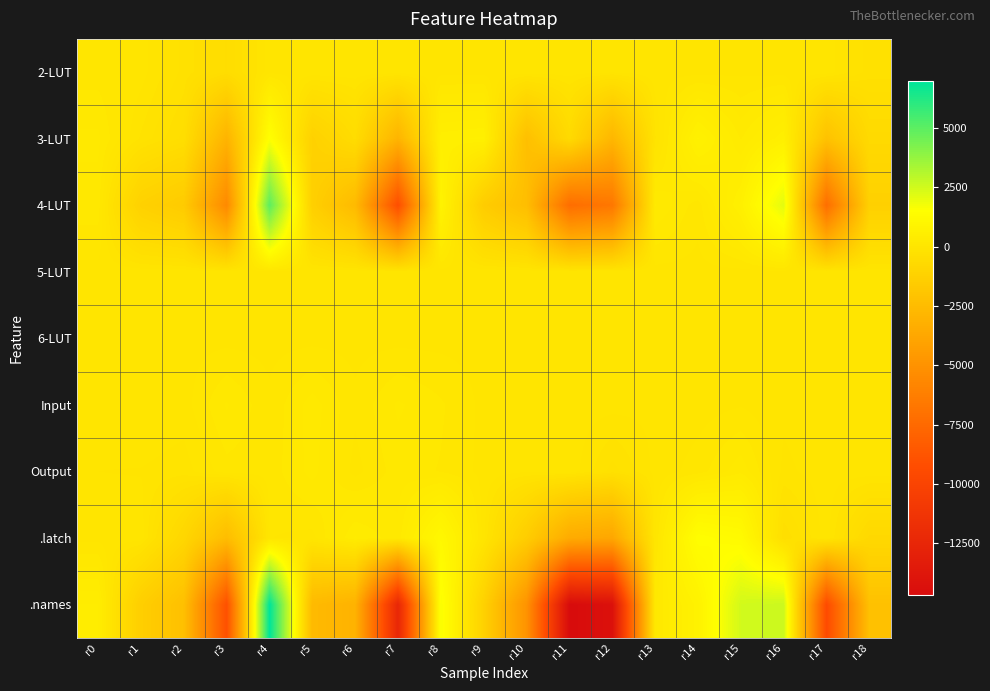

Reading left to right, extract all data points from this chart.

2-LUT: r0=76	r1=-18	r2=-253	r3=-486	r4=1	r5=0	r6=0	r7=0	r8=0	r9=0	r10=0	r11=-12	r12=-36	r13=0	r14=0	r15=12	r16=0	r17=0	r18=-264
3-LUT: r0=219	r1=-155	r2=-427	r3=-3007	r4=1538	r5=-1197	r6=-539	r7=-2973	r8=592	r9=642	r10=-2281	r11=-665	r12=-2826	r13=-152	r14=721	r15=275	r16=609	r17=-2138	r18=-688
4-LUT: r0=163	r1=-1204	r2=-1598	r3=-5541	r4=4968	r5=-1307	r6=-2599	r7=-9180	r8=819	r9=-1514	r10=-2383	r11=-7227	r12=-6655	r13=289	r14=64	r15=644	r16=2114	r17=-7198	r18=-1262
5-LUT: r0=0	r1=0	r2=0	r3=0	r4=0	r5=0	r6=0	r7=0	r8=0	r9=0	r10=0	r11=0	r12=0	r13=0	r14=0	r15=0	r16=0	r17=0	r18=0
6-LUT: r0=0	r1=0	r2=0	r3=0	r4=0	r5=0	r6=0	r7=0	r8=0	r9=0	r10=0	r11=0	r12=0	r13=0	r14=0	r15=0	r16=0	r17=0	r18=0
Input: r0=6	r1=30	r2=-11	r3=209	r4=48	r5=242	r6=48	r7=213	r8=127	r9=6	r10=-21	r11=-9	r12=-22	r13=-37	r14=-12	r15=22	r16=-36	r17=25	r18=0
Output: r0=-55	r1=-60	r2=-97	r3=81	r4=68	r5=231	r6=-1	r7=157	r8=108	r9=4	r10=-43	r11=10	r12=-264	r13=-29	r14=71	r15=258	r16=-76	r17=-11	r18=0
.latch: r0=0	r1=0	r2=-886	r3=-2434	r4=33	r5=0	r6=377	r7=224	r8=1114	r9=-24	r10=-1463	r11=-3503	r12=-3780	r13=8	r14=1463	r15=1260	r16=-385	r17=0	r18=-770
.names: r0=458	r1=-1377	r2=-2277	r3=-9034	r4=6968	r5=-2614	r6=-3081	r7=-12403	r8=1672	r9=-1198	r10=-4978	r11=-14693	r12=-14260	r13=180	r14=757	r15=2487	r16=2644	r17=-9366	r18=-2214